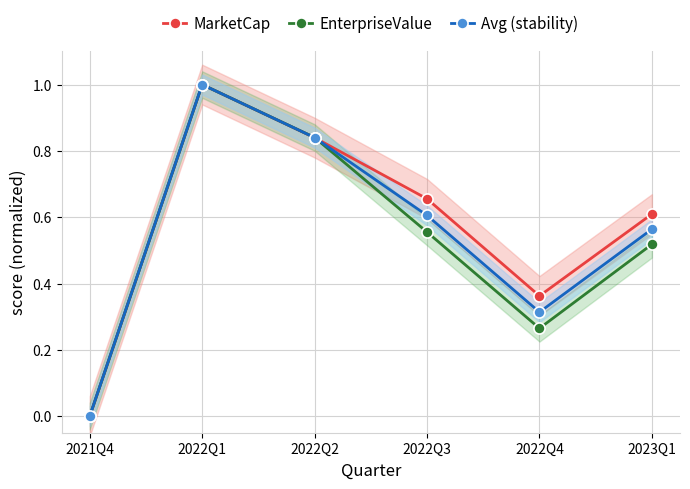

Which label corresponds to the largest value in the chart?

2022Q1